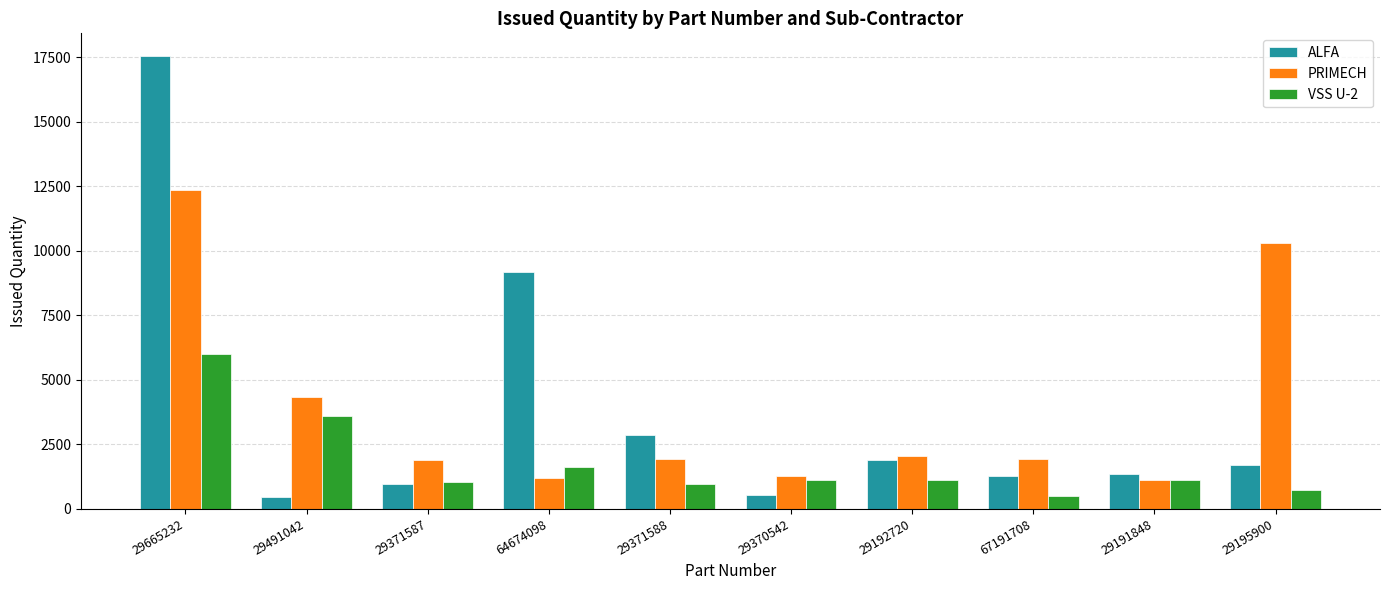

What is the label of the 7th bar from the right?

64674098